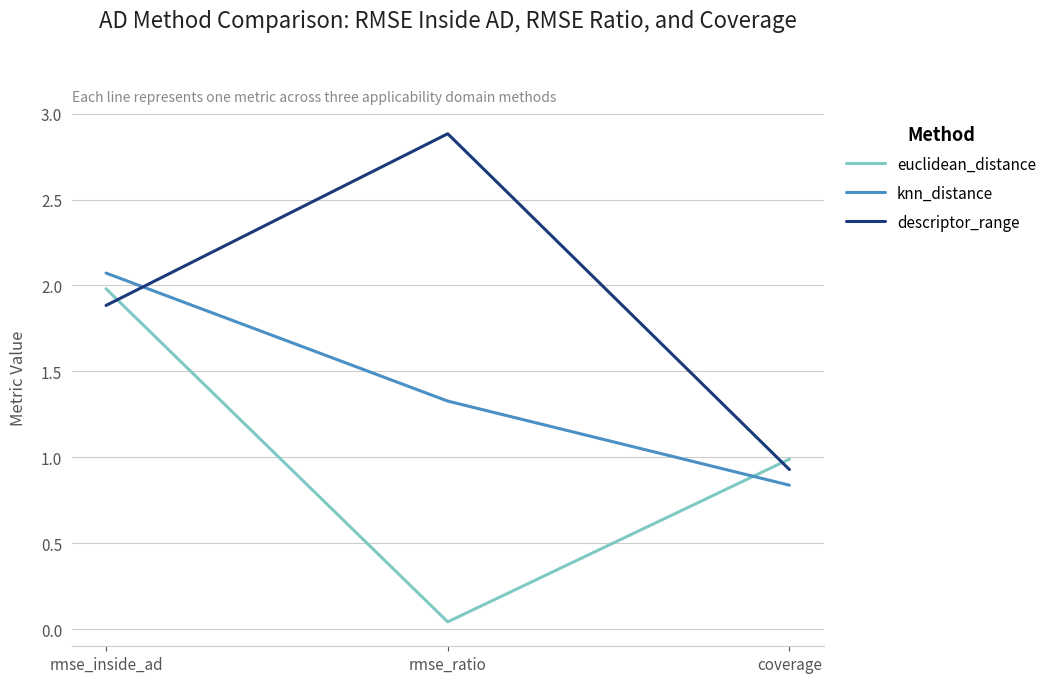

Rank the series by their maximum value, from lowest to highest.

euclidean_distance, knn_distance, descriptor_range